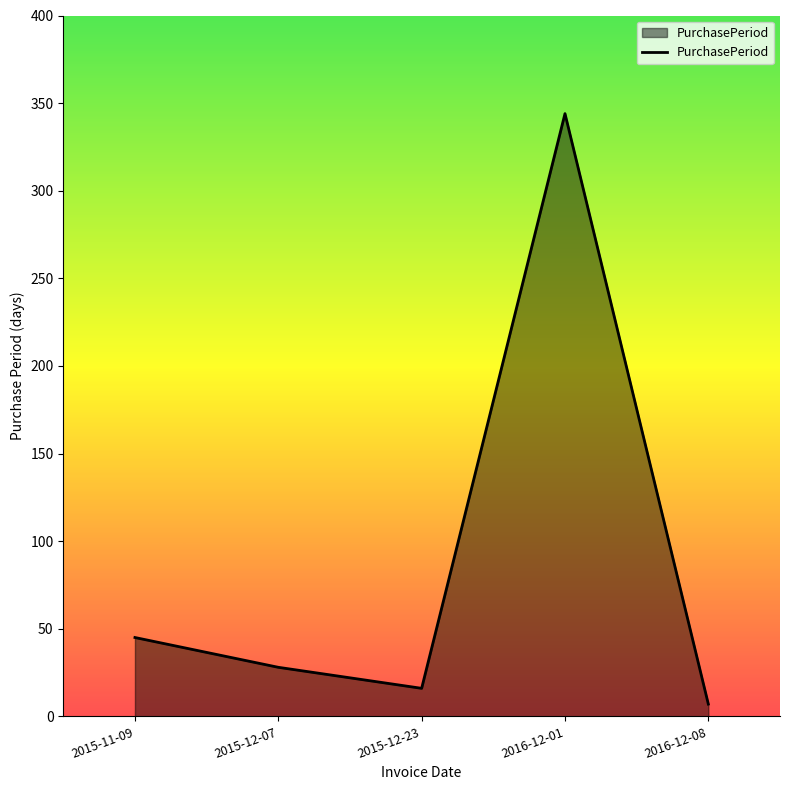

True or false: the data has more than 1 interior local peaks.

False